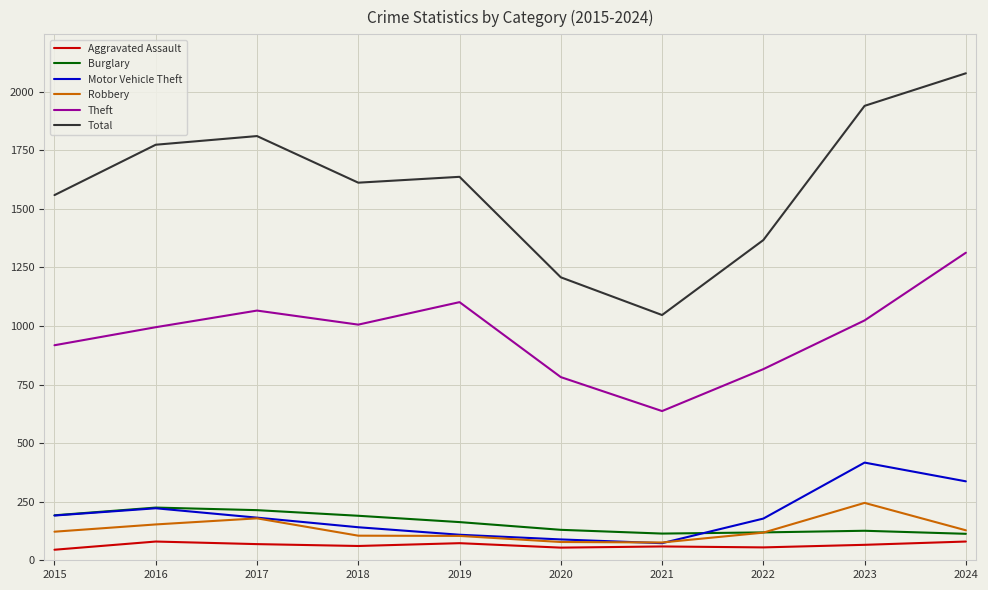

How many lines are shown in the chart?

6